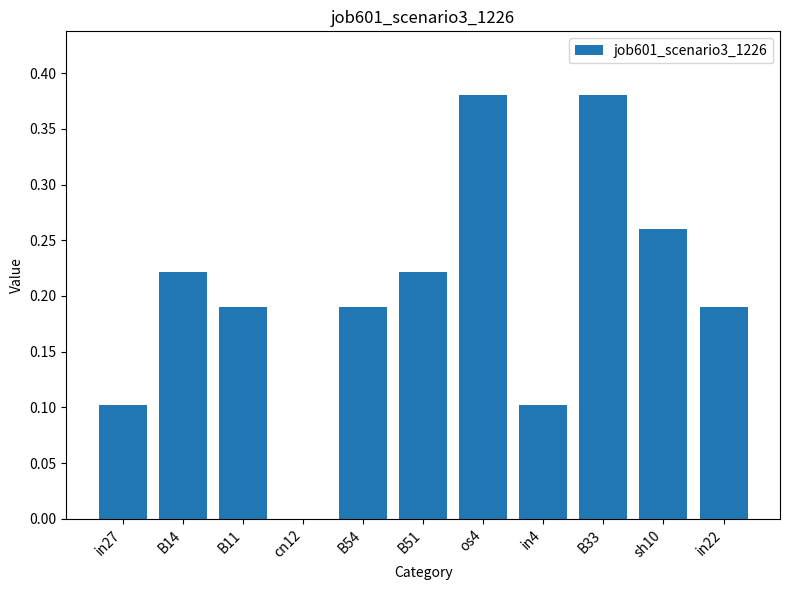

What is the sum of all values?

2.2